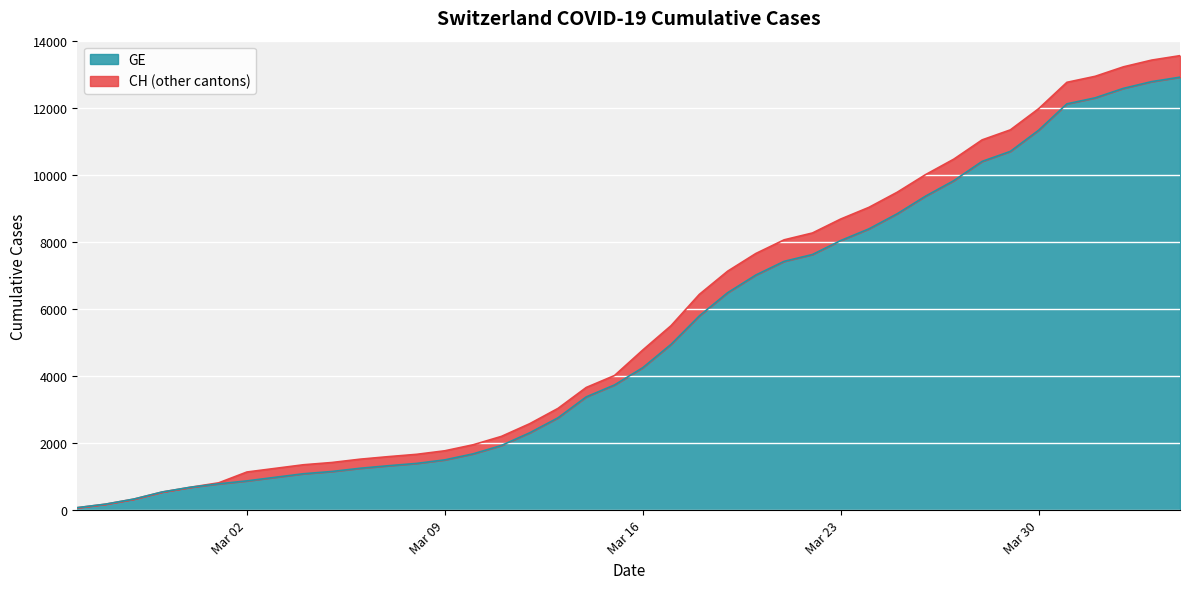

What is the sum of the CH values at 2020-03-04 and 2020-03-20?

9007